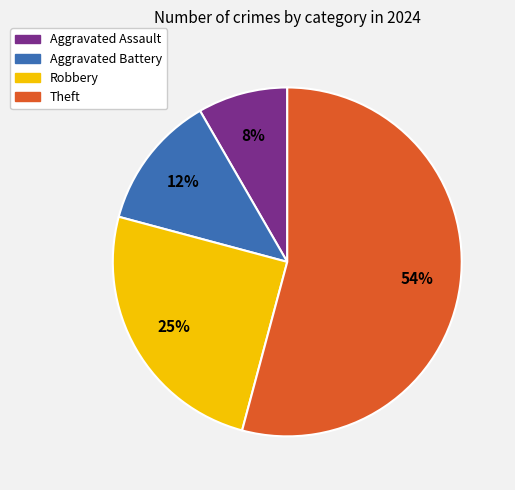

To the nearest percent, what is the difference between the largest and smallest slice percentages?

46%